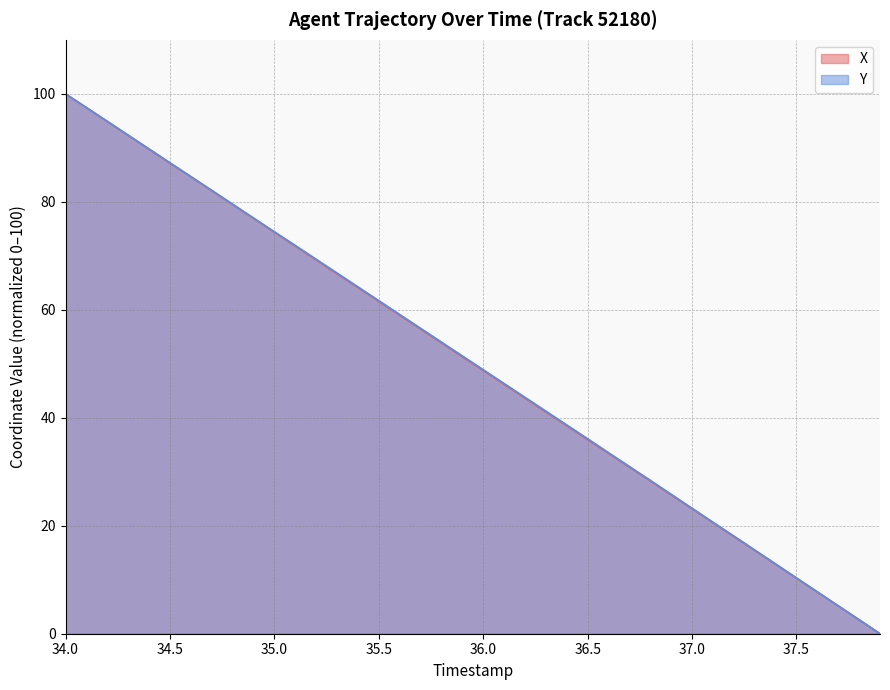

Reading left to right, transcribe all the data shown in this chart.

X: 100.0	97.4	94.9	92.3	89.7	87.2	84.6	82.1	79.5	76.9	74.4	71.8	69.2	66.7	64.1	61.6	59.0	56.5	53.9	51.3	48.8	46.2	43.7	41.1	38.6	36.0	33.4	30.9	28.3	25.7	23.2	20.6	18.0	15.4	12.9	10.3	7.7	5.2	2.6	0.0
Y: 100.0	97.5	94.9	92.4	89.8	87.2	84.7	82.1	79.6	77.0	74.5	71.9	69.4	66.8	64.3	61.7	59.1	56.6	54.0	51.5	48.9	46.3	43.8	41.2	38.7	36.1	33.5	31.0	28.4	25.8	23.2	20.7	18.1	15.5	12.9	10.3	7.8	5.2	2.6	0.0